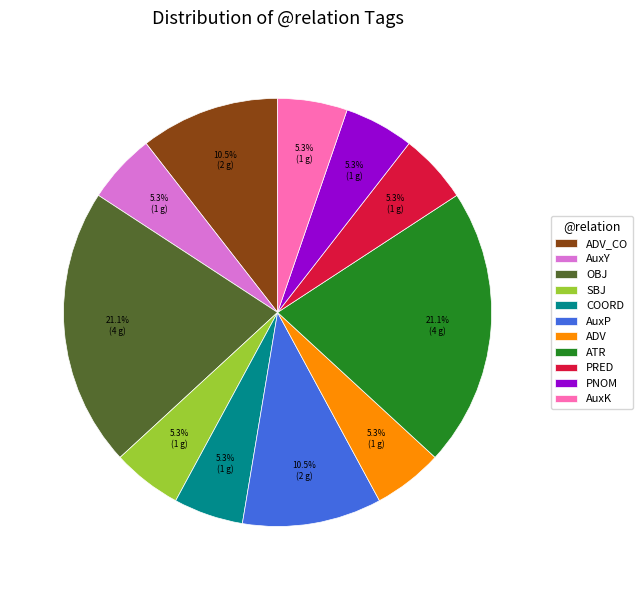

Is the sum of OBJ and COORD greater than half?

No